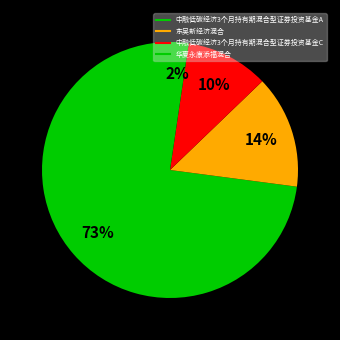

Is it true that 中融低碳经济3个月持有期混合型证券投资基金A is 73% of the pie?

True